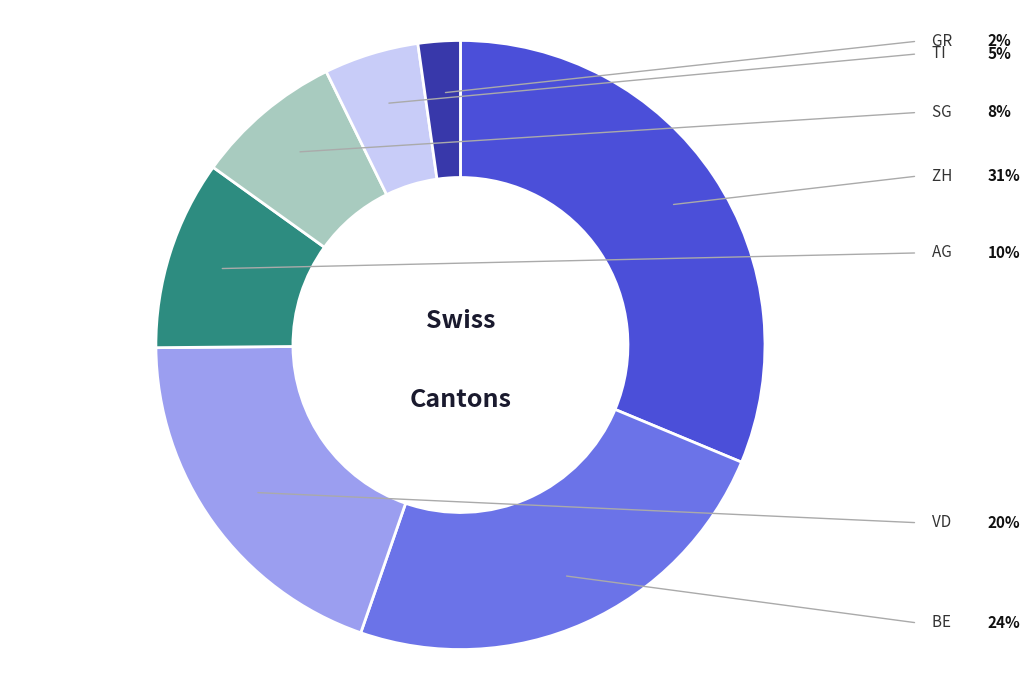

What is the largest slice in the pie chart?

ZH